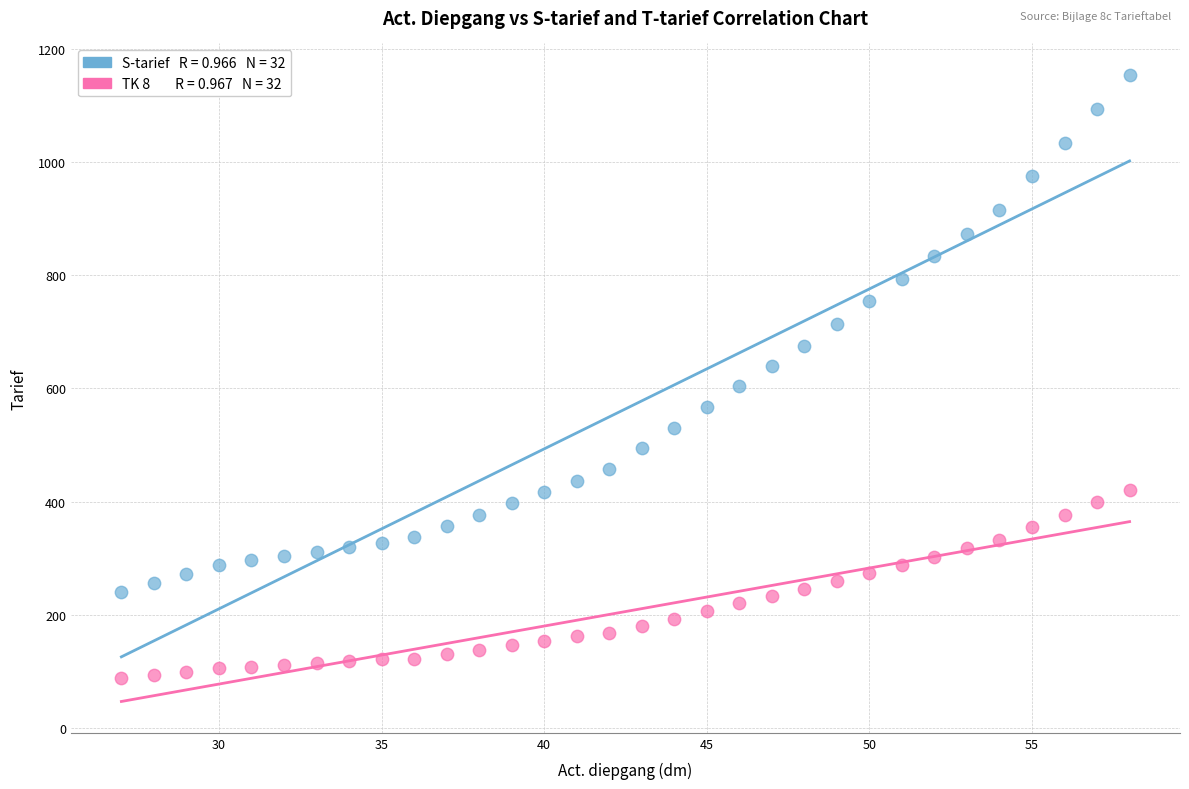

Across all data points, what is the range of X values (max minus min)?

31